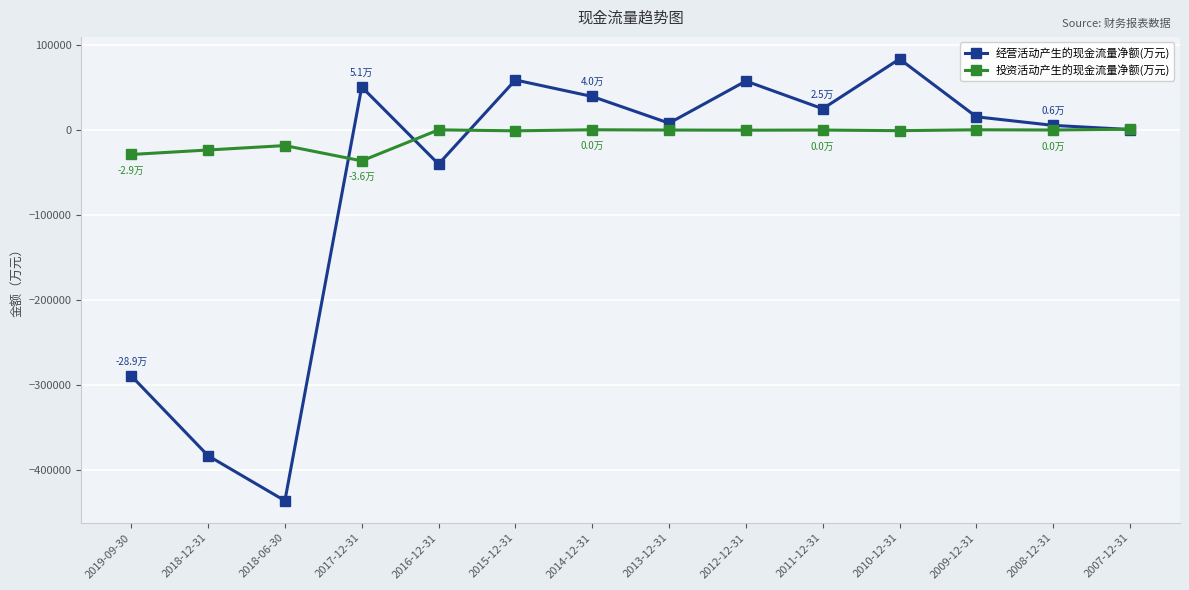

True or false: 投资活动产生的现金流量净额(万元) and 经营活动产生的现金流量净额(万元) intersect in this chart.

True